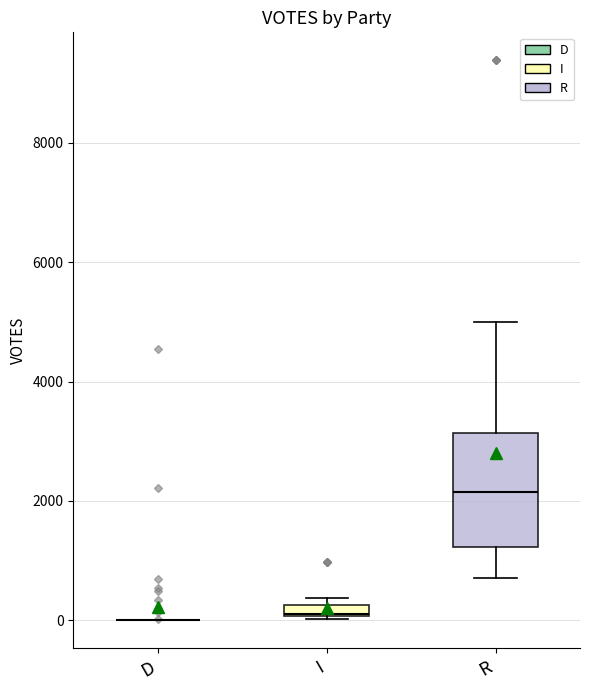

Comparing the boxes themselves (not the whiskers), which one is the tallest?

R